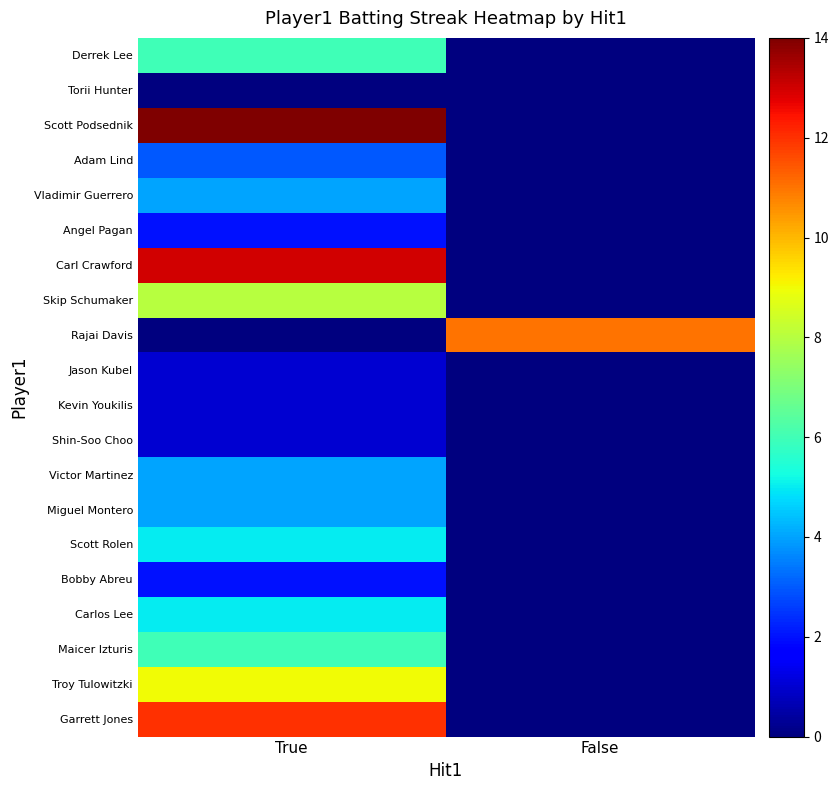

Reading left to right, extract all data points from this chart.

Derrek Lee: True=6	False=0
Torii Hunter: True=0	False=0
Scott Podsednik: True=14	False=0
Adam Lind: True=3	False=0
Vladimir Guerrero: True=4	False=0
Angel Pagan: True=2	False=0
Carl Crawford: True=13	False=0
Skip Schumaker: True=8	False=0
Rajai Davis: True=0	False=11
Jason Kubel: True=1	False=0
Kevin Youkilis: True=1	False=0
Shin-Soo Choo: True=1	False=0
Victor Martinez: True=4	False=0
Miguel Montero: True=4	False=0
Scott Rolen: True=5	False=0
Bobby Abreu: True=2	False=0
Carlos Lee: True=5	False=0
Maicer Izturis: True=6	False=0
Troy Tulowitzki: True=9	False=0
Garrett Jones: True=12	False=0